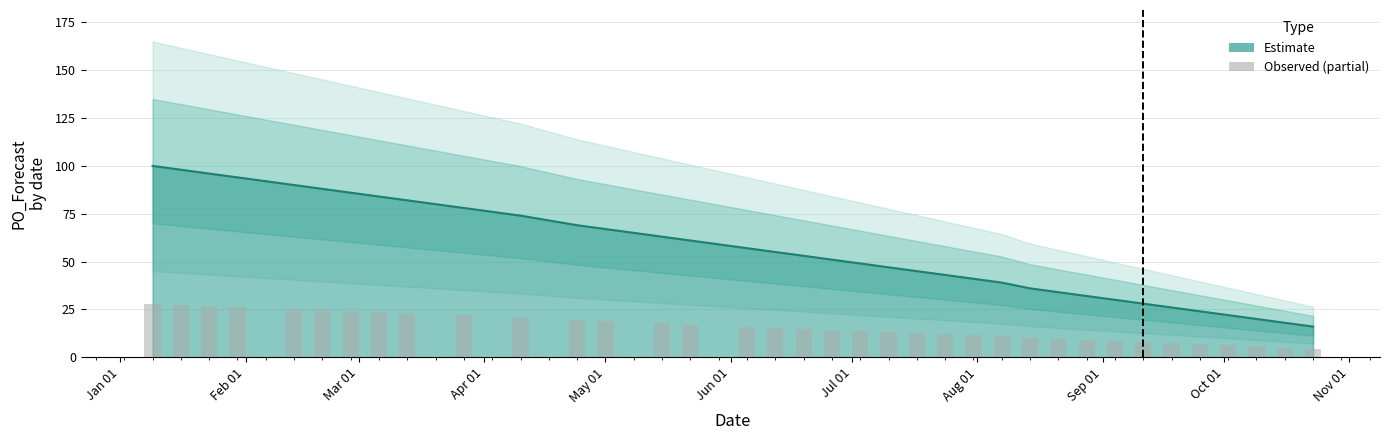

Reading left to right, transcribe all the data shown in this chart.

100	98	96	94	90	88	86	84	82	78	74	69	67	63	61	57	55	53	51	49	47	45	43	41	39	36	34	32	30	28	26	24	22	20	18	16